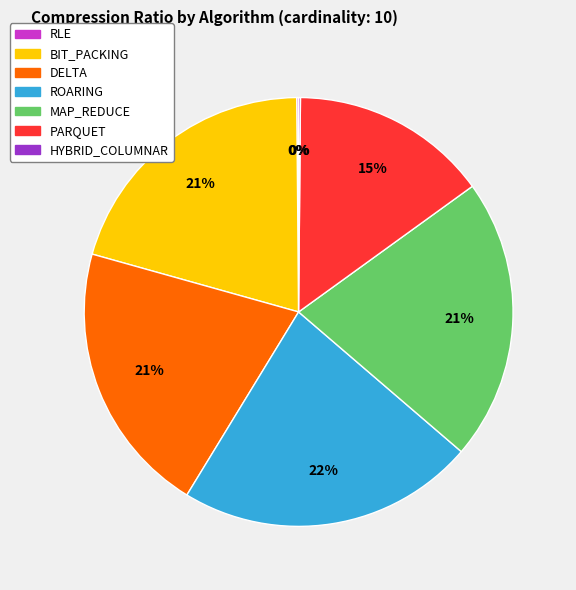

True or false: DELTA accounts for 35% of the total.

False